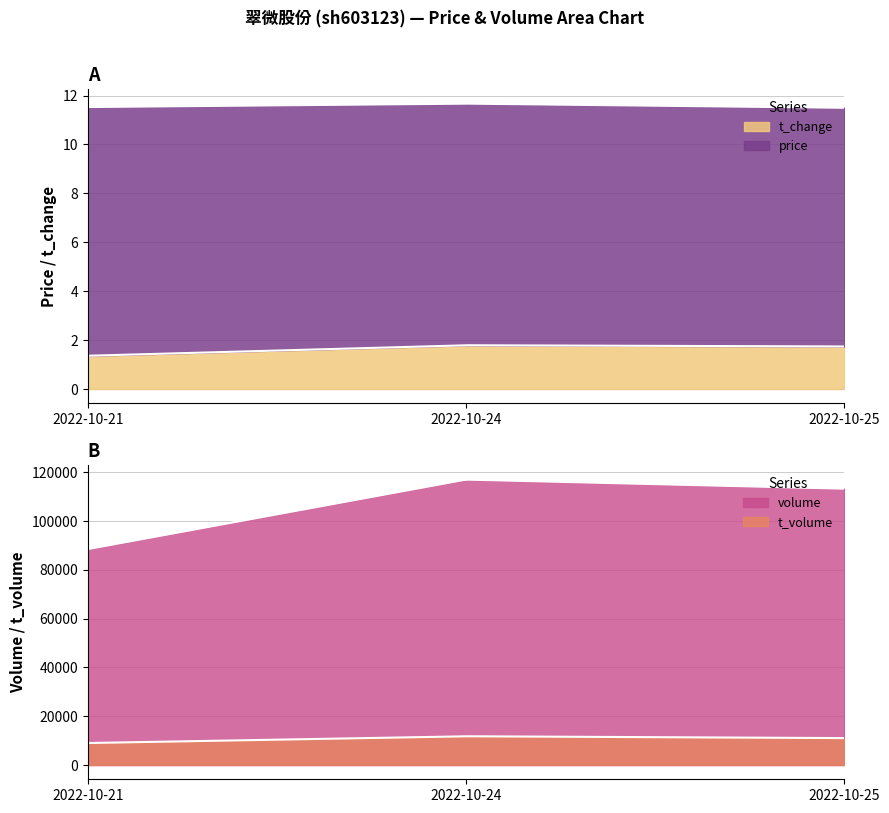

What is the sum of the t_change values at 2022-10-24 and 2022-10-25?

3.5